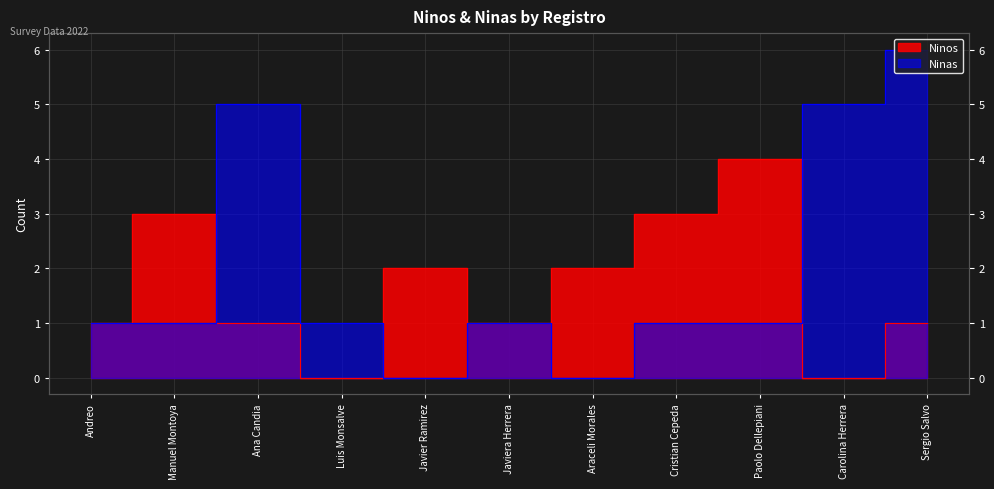

What is the label of the 1st point from the right?

Sergio Salvo